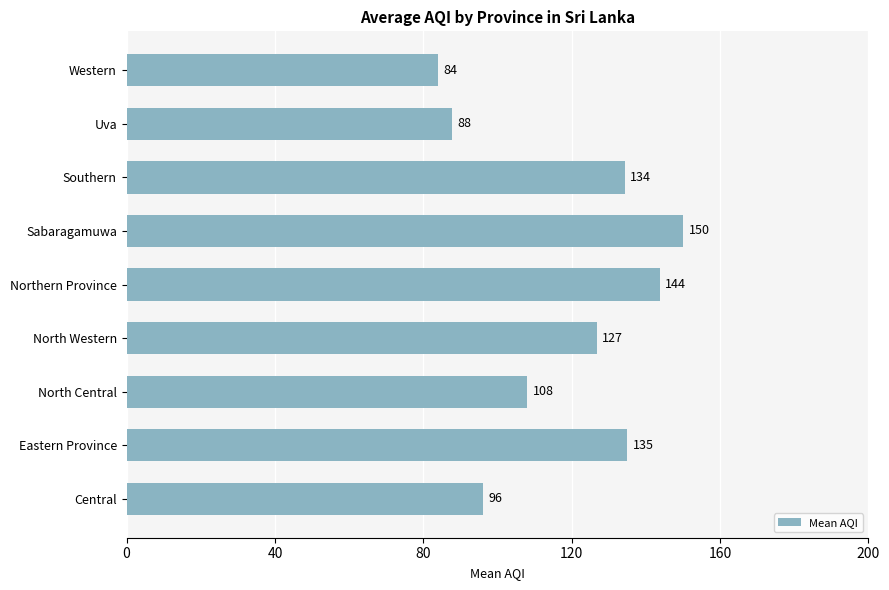

How many bars are there in total?

9